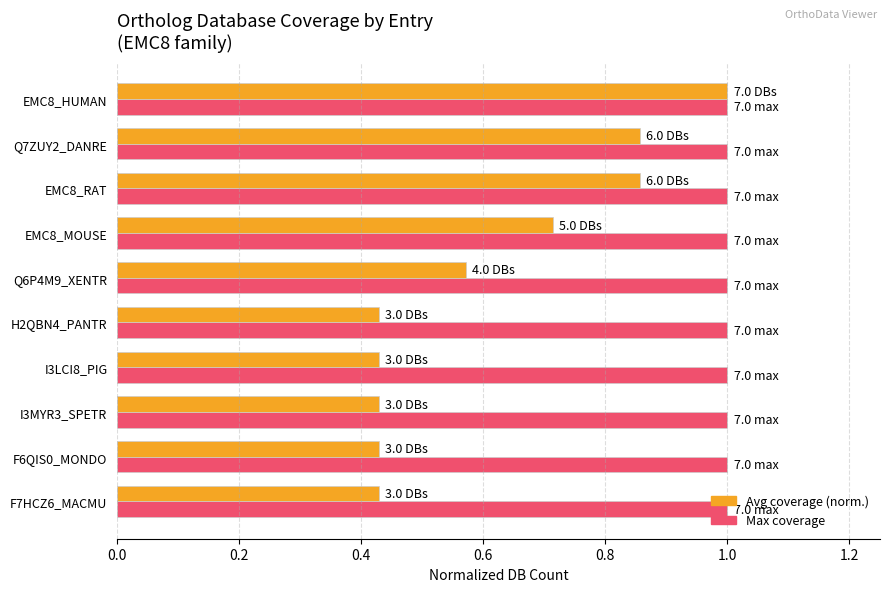

What is the maximum value shown in the chart?

1.0